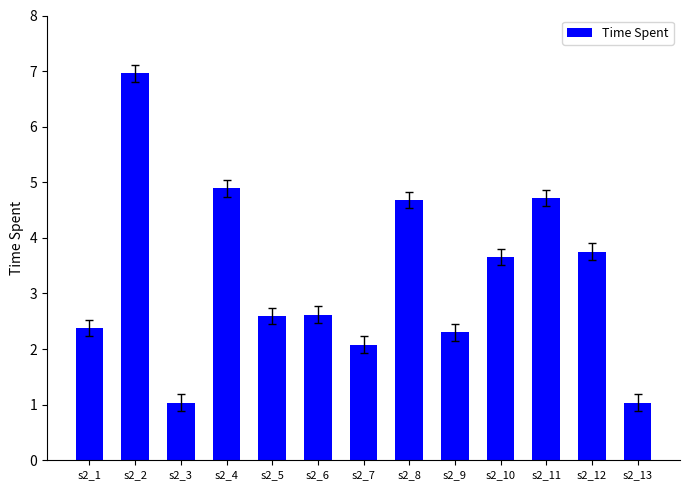

What is the greatest value displayed?

7.0